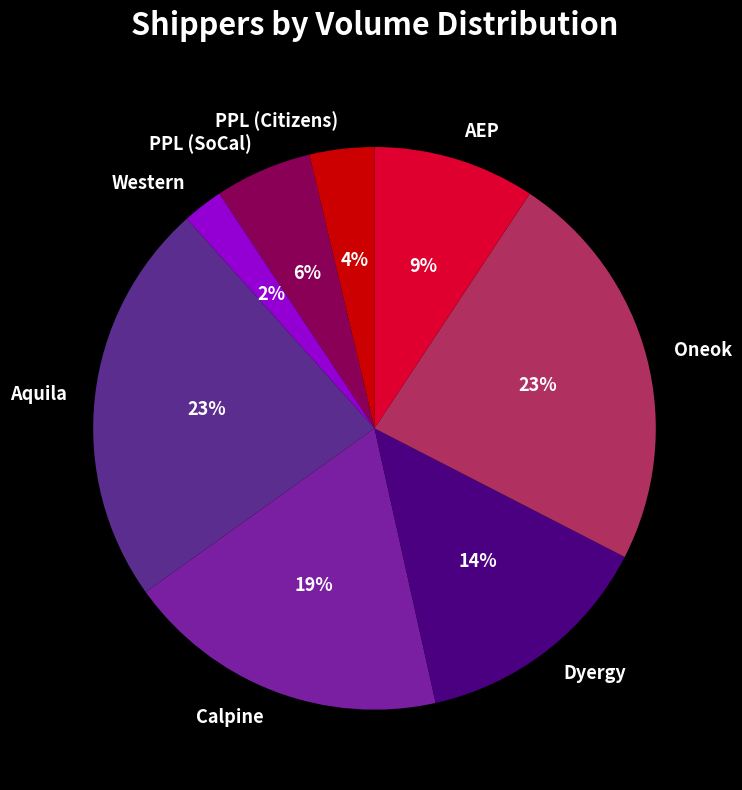

What percentage is the AEP slice, to the nearest percent?

9%